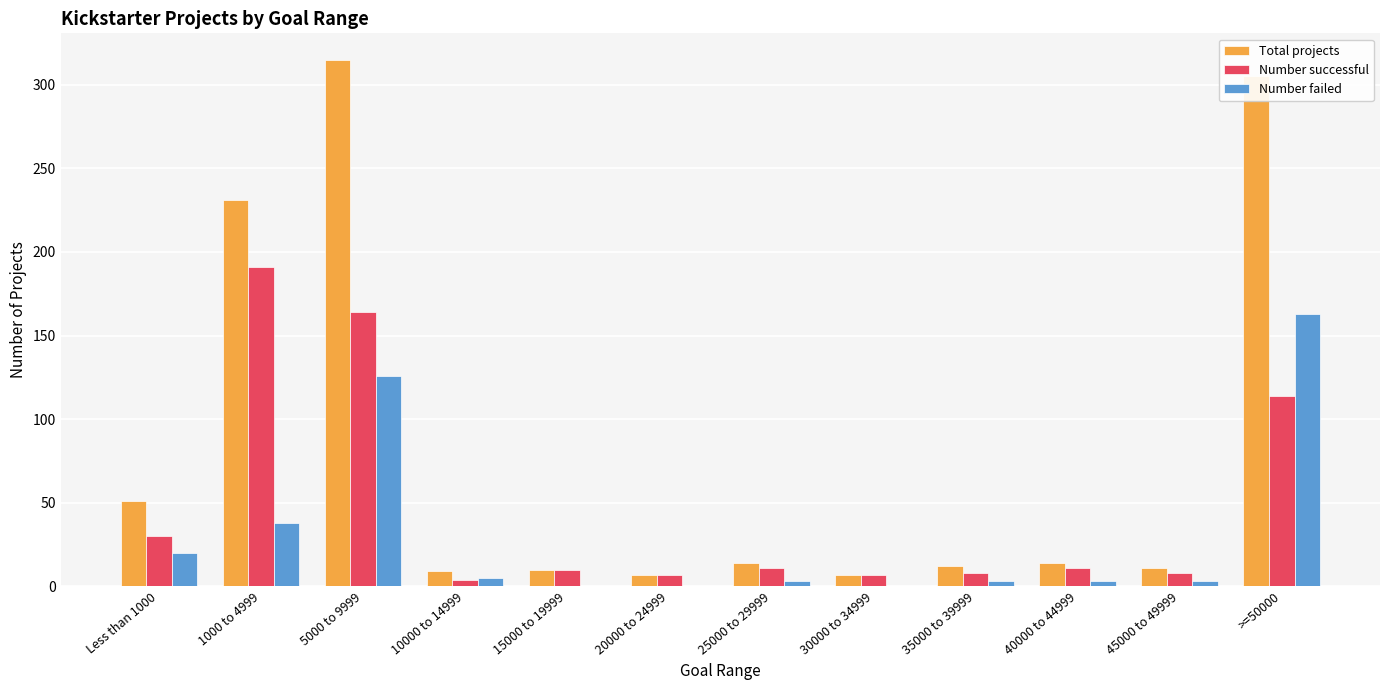

How many groups of bars are there?

12